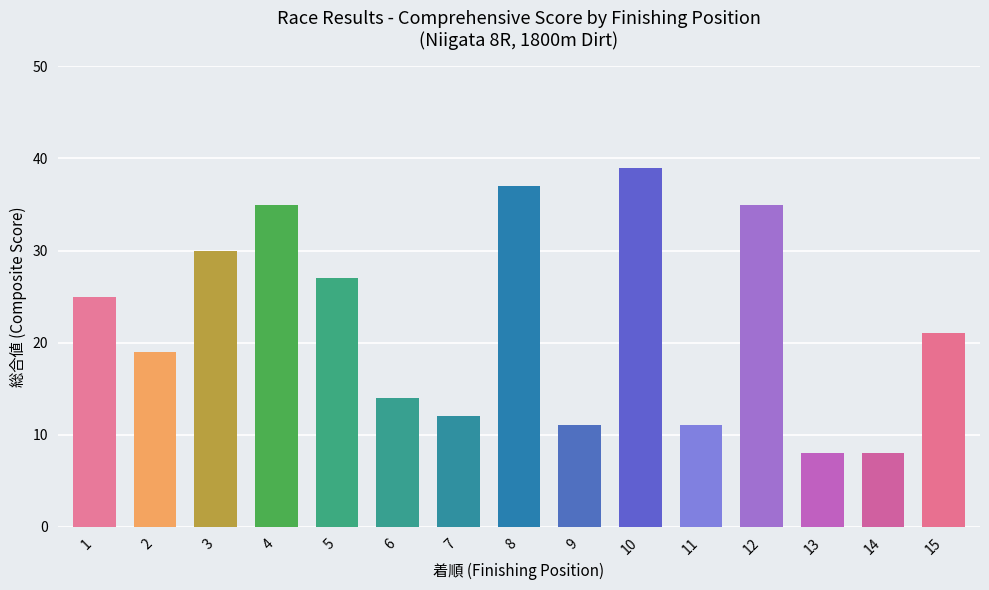

What is the sum of the values at 13 and 1?

33